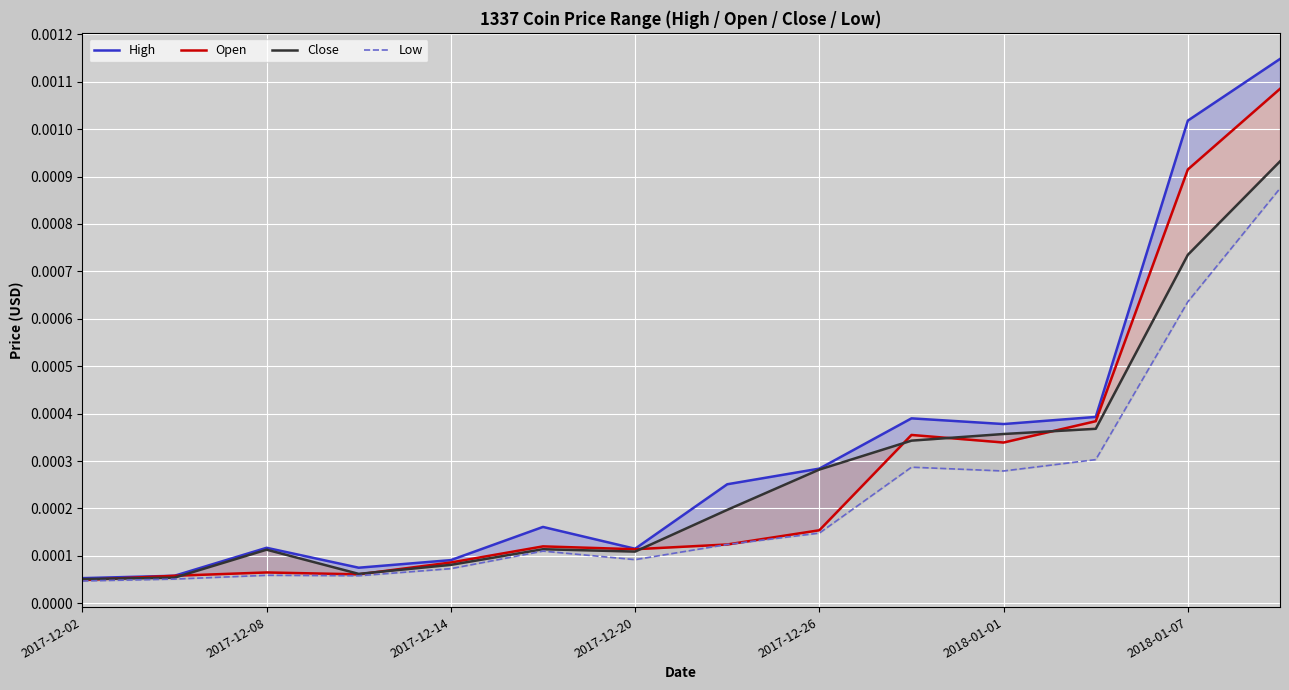

What position from the right is 2018-01-07?

2